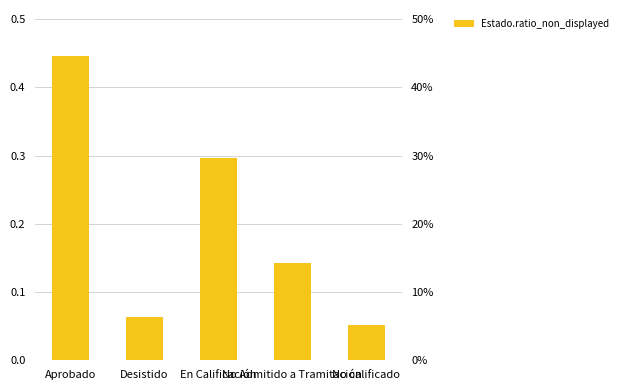

What is the maximum value shown in the chart?

0.4